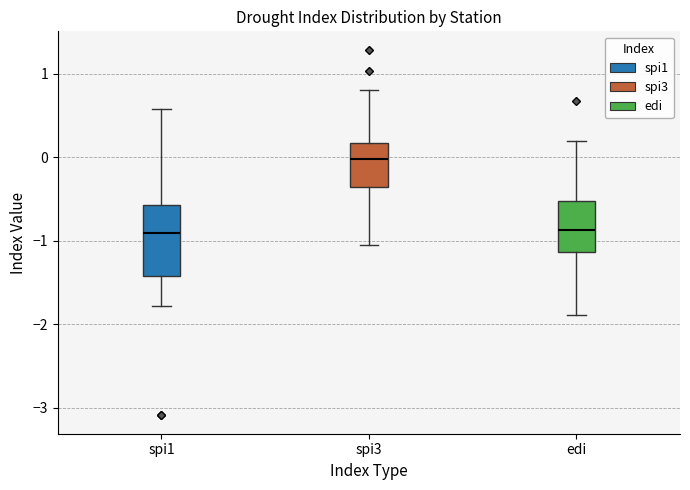

Where is the lower edge of the box for edi on the y-axis? The values are not printed on the chart, so give them approximately, as read against the axis.

-1.1